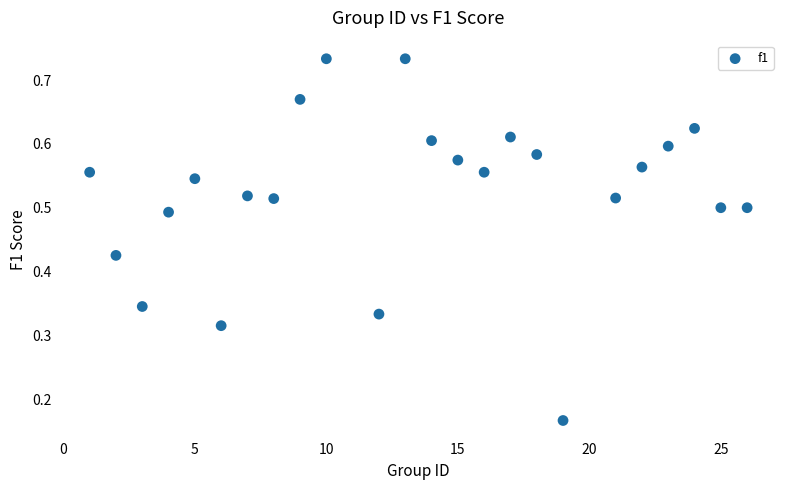

What is the range of X values (max minus min)?

25.0